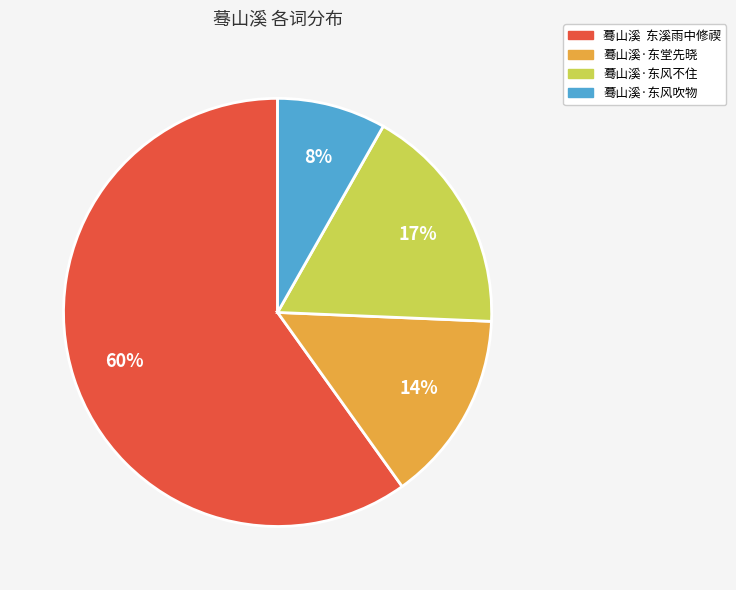

The 蓦山溪·东风吹物 slice represents 1% of the pie. True or false?

False